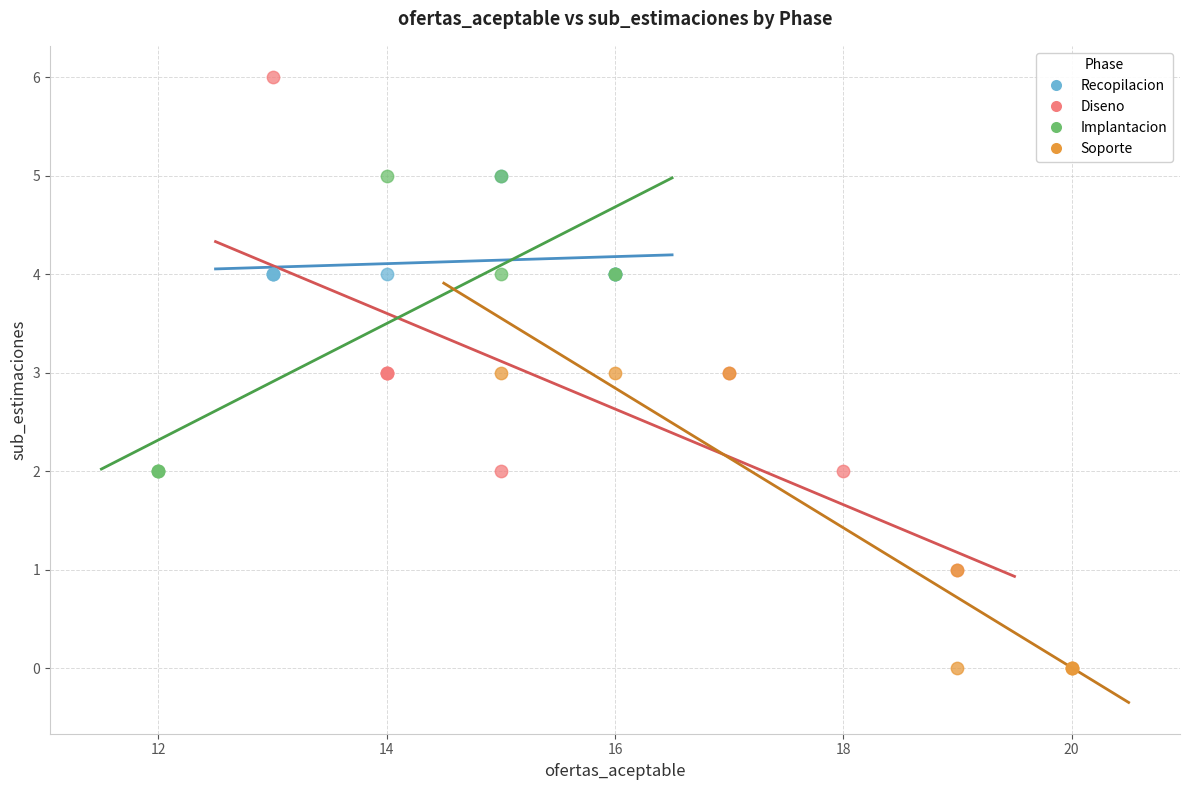

What are all the series names shown in the legend?

Recopilacion, Diseno, Implantacion, Soporte